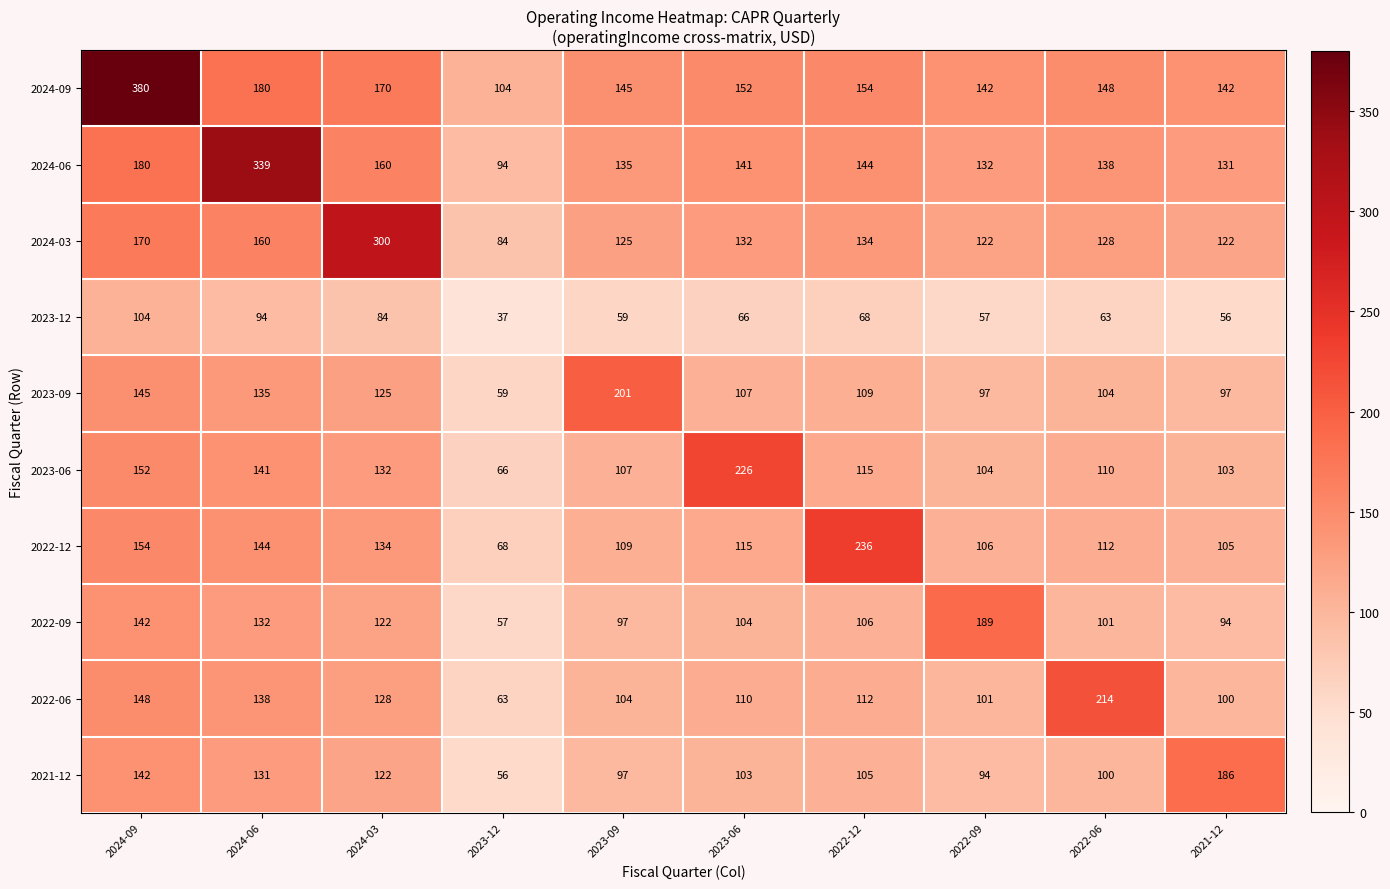

What is the lowest value of the 2023-06 series?

66